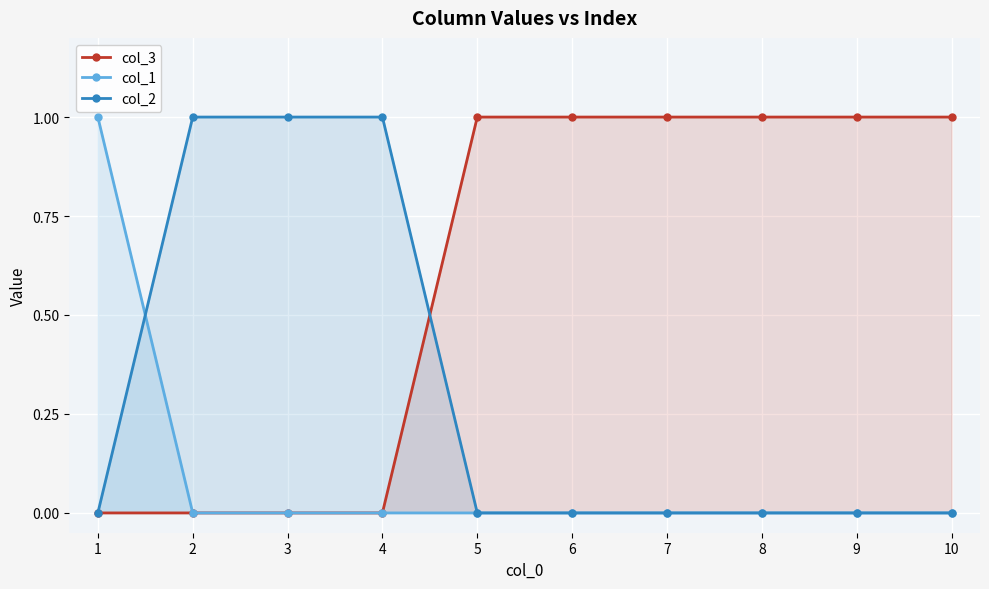

The value of col_2 at 6 is 0. True or false?

True